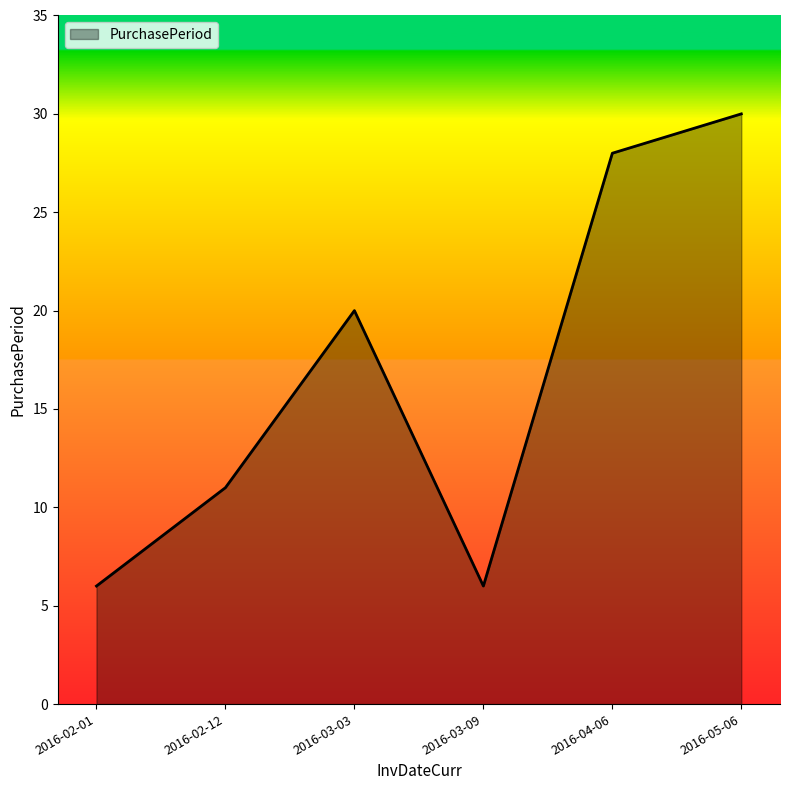

What is the smallest value displayed?

6